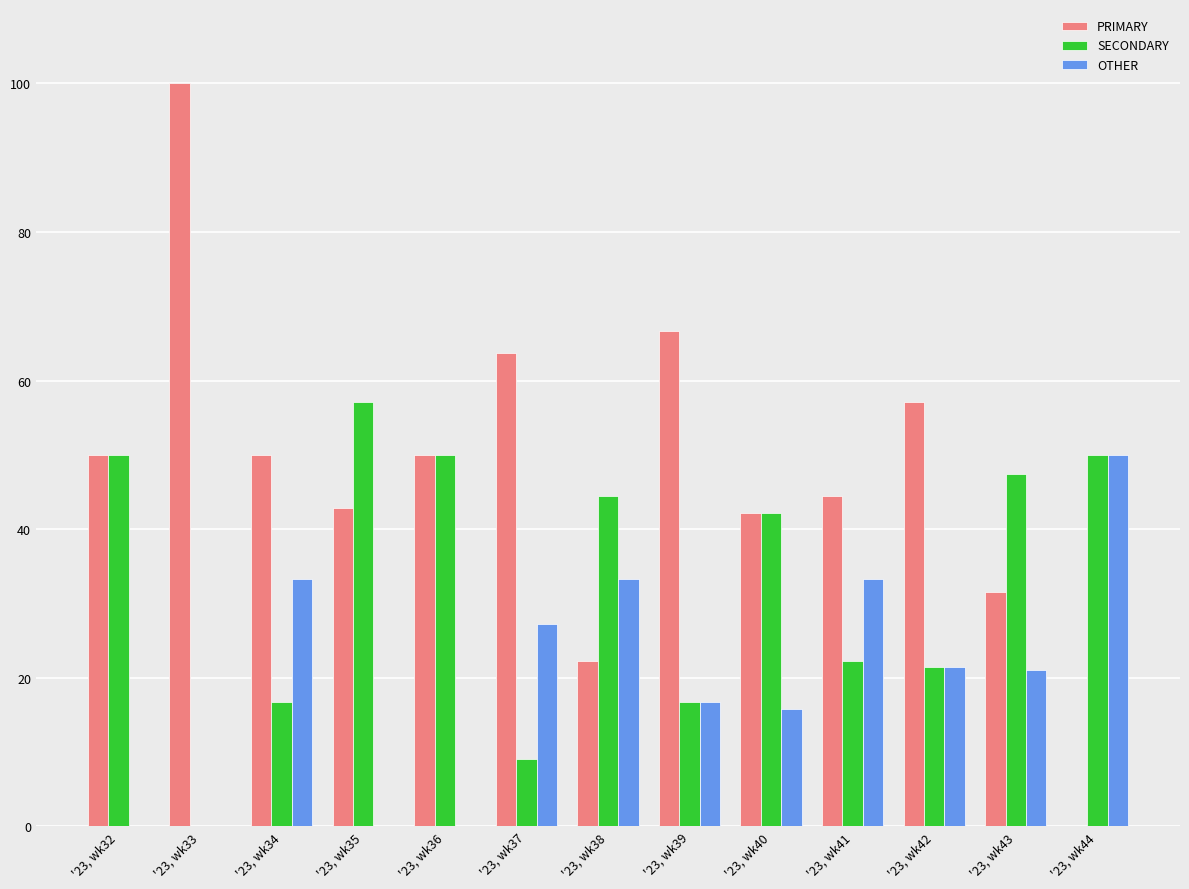

At which label is OTHER closest to 25?

'23, wk37